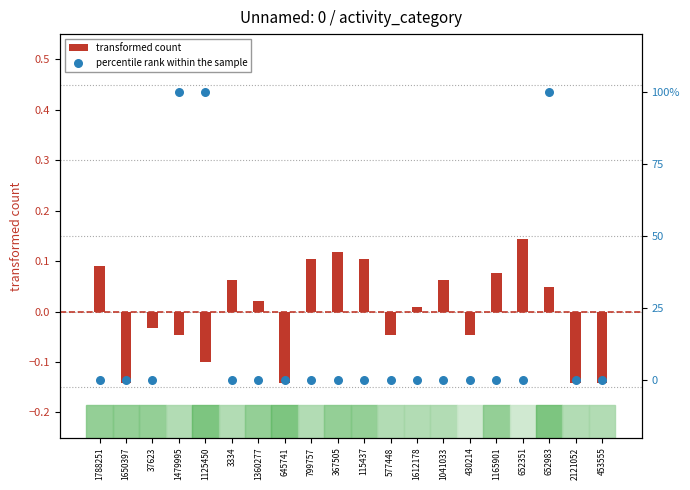

Is the value of transformed count at 453555 greater than the value of percentile rank within the sample at 652351?

No